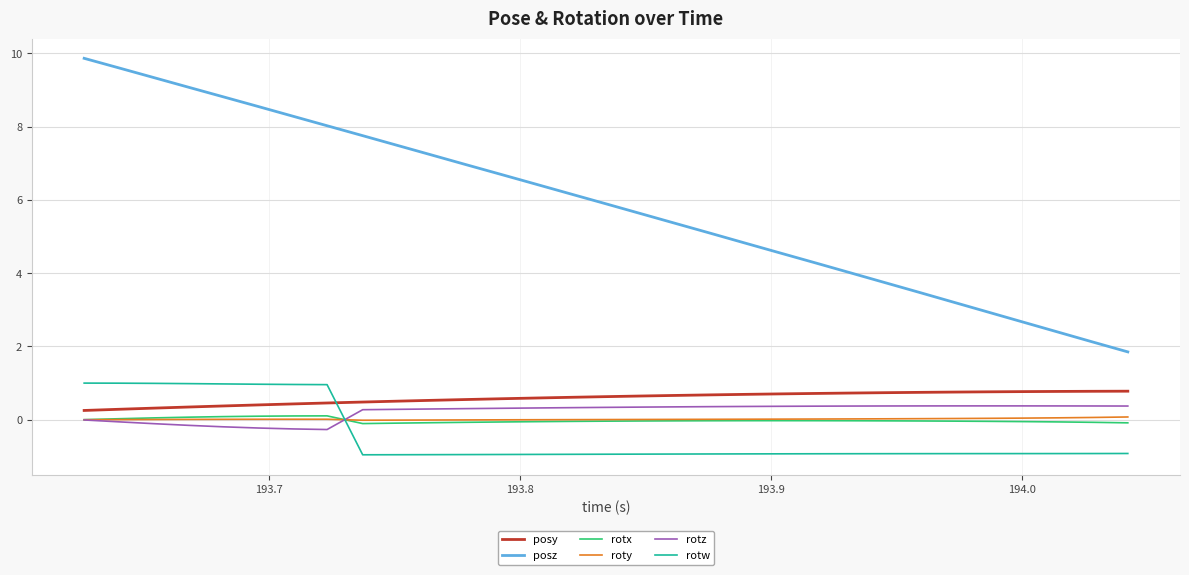

What is the smallest value displayed?

-1.0